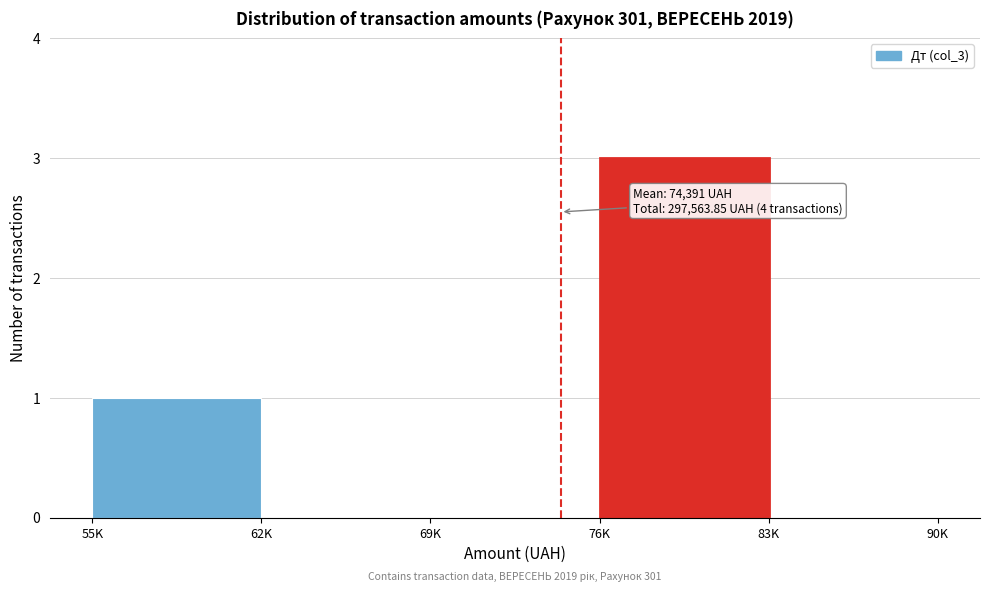

Reading left to right, list all the values displayed in this chart.

55K=1	62K=0	69K=0	76K=3	83K=0